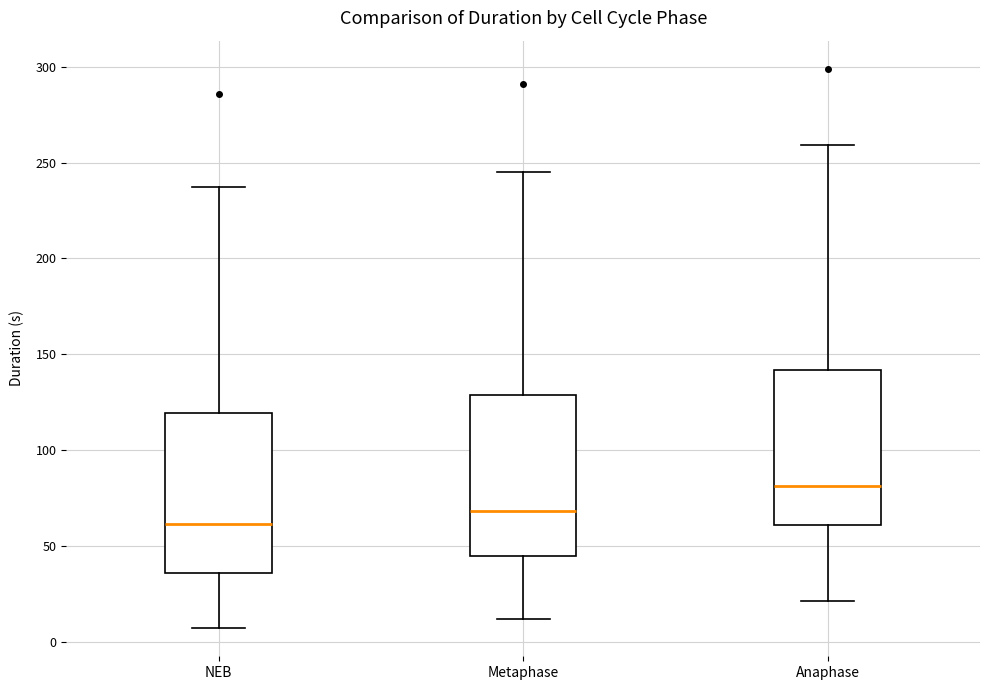

Which box's median line is the lowest?

NEB